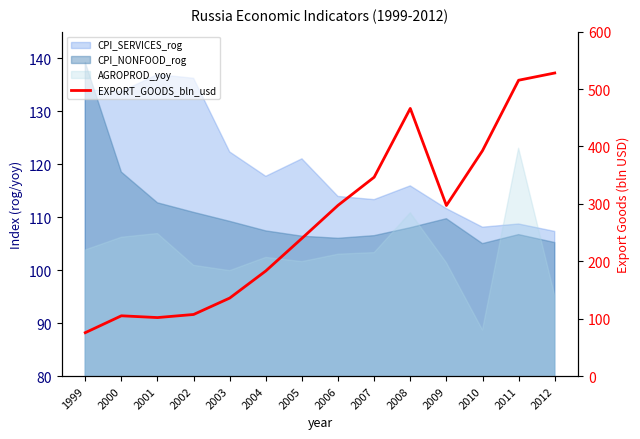

Reading right to left, extract all data points from this chart.

2012=528.0	2011=515.4	2010=392.7	2009=297.2	2008=466.3	2007=346.5	2006=297.5	2005=240.0	2004=183.2	2003=135.9	2002=107.3	2001=101.9	2000=105.0	1999=75.6